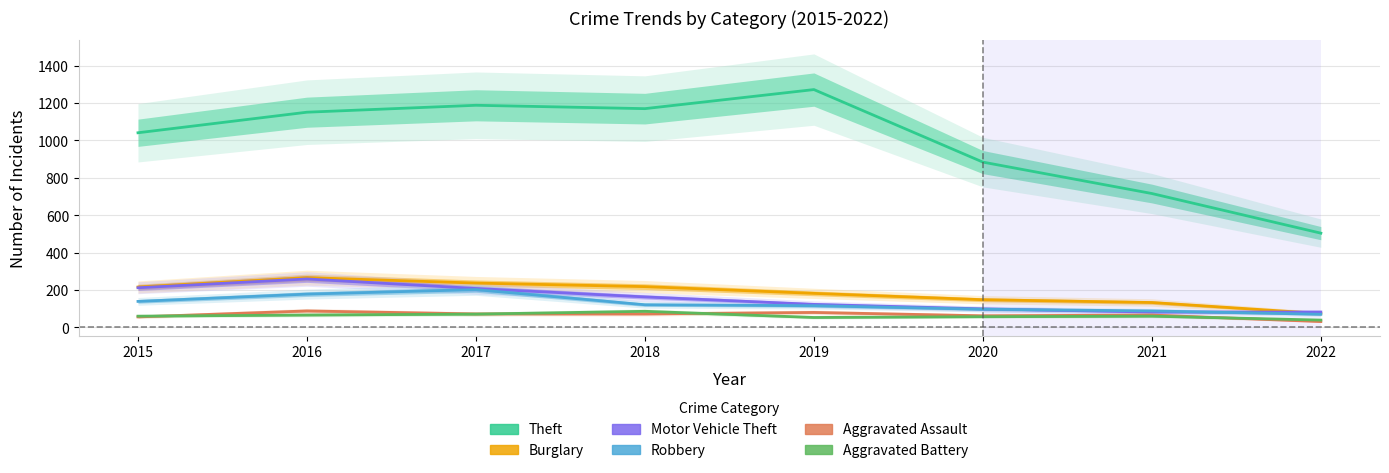

What is the difference between the highest and lowest values at 2019?

1219